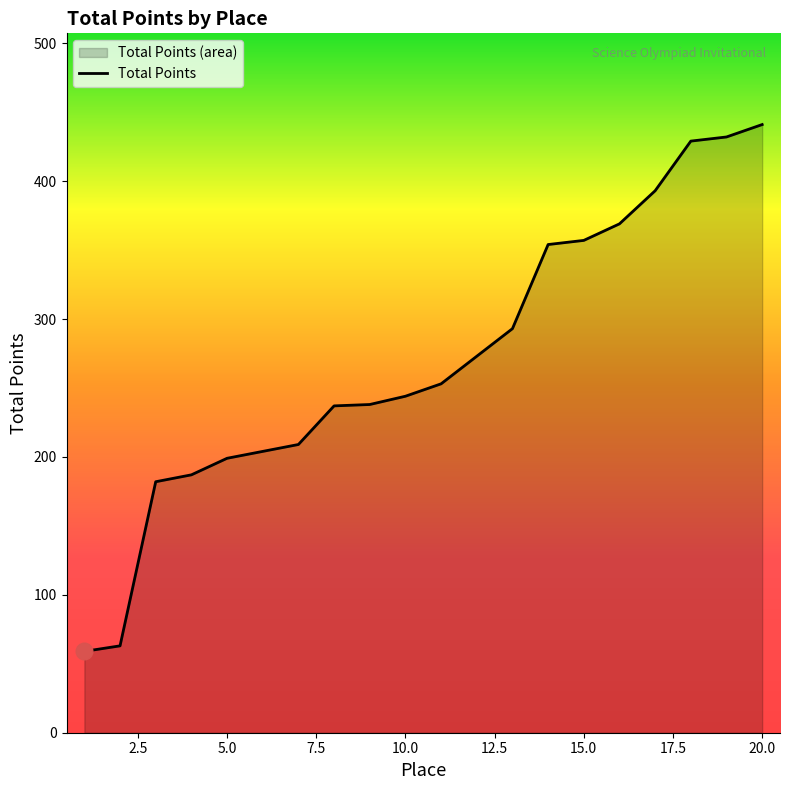

Between 2 and 17, which is larger?

17